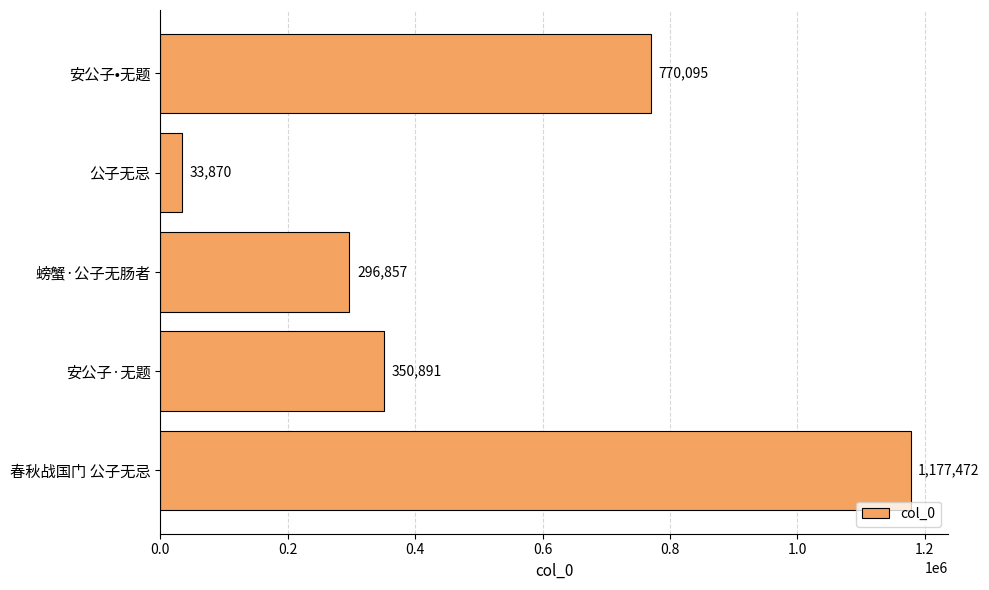

How many bars are there in total?

5